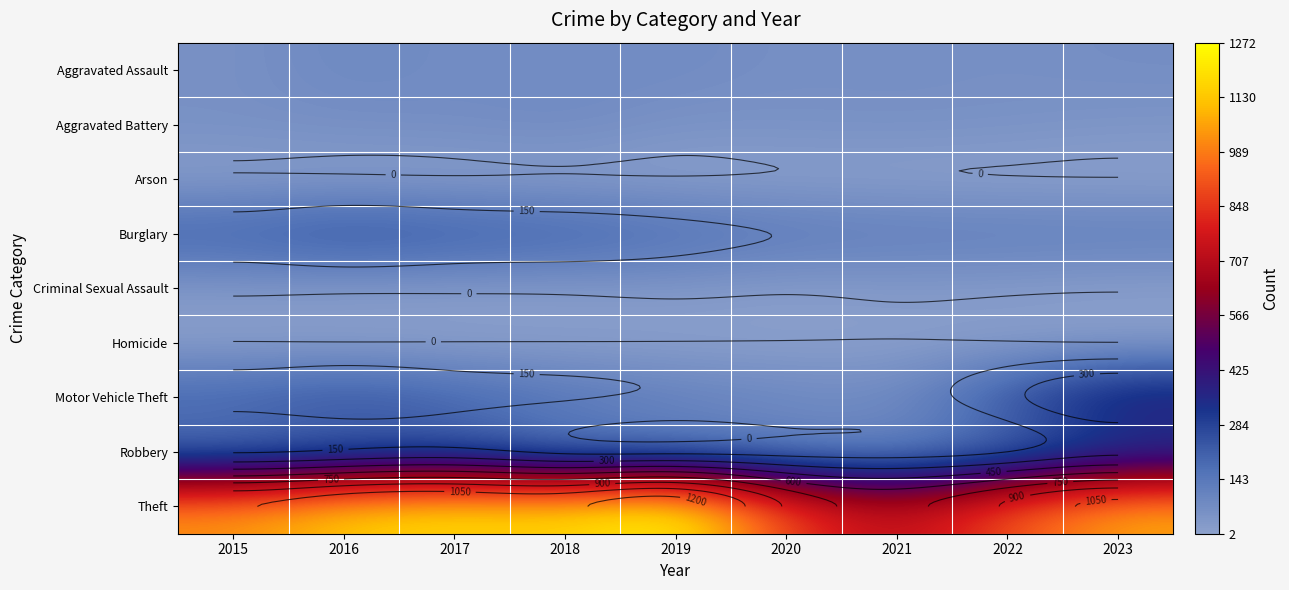

At which category does the chart reach its minimum across all series?

2023